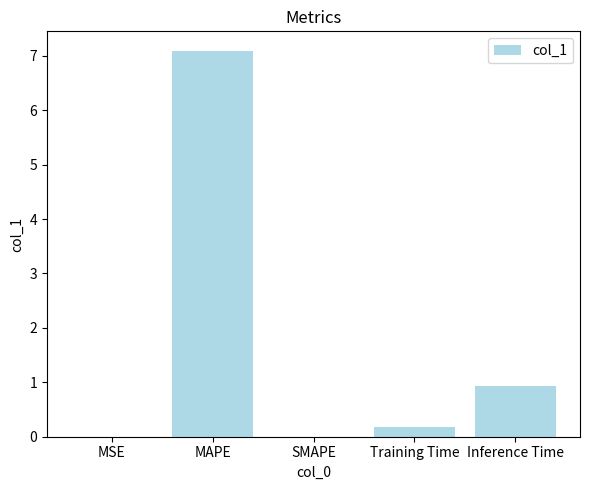

At which label is the value closest to 3?

Inference Time